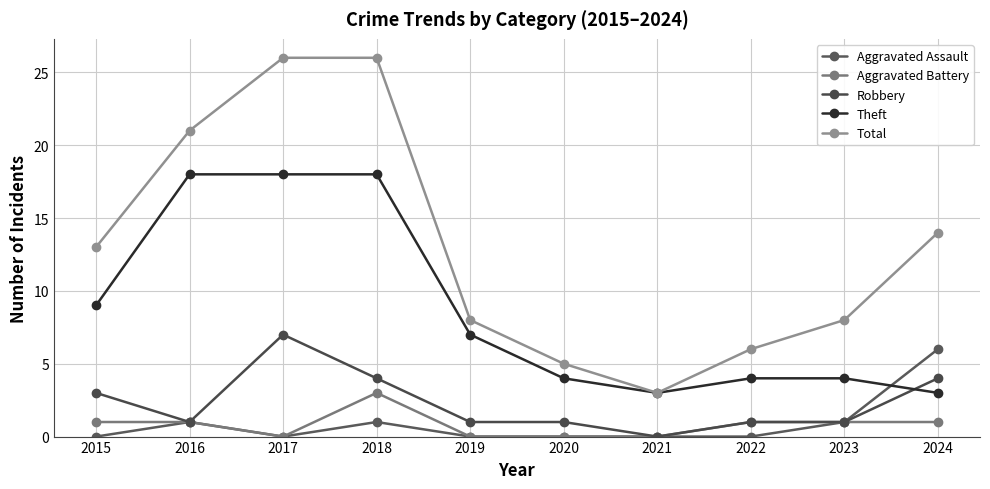

What is the sum of all Aggravated Battery values?

8